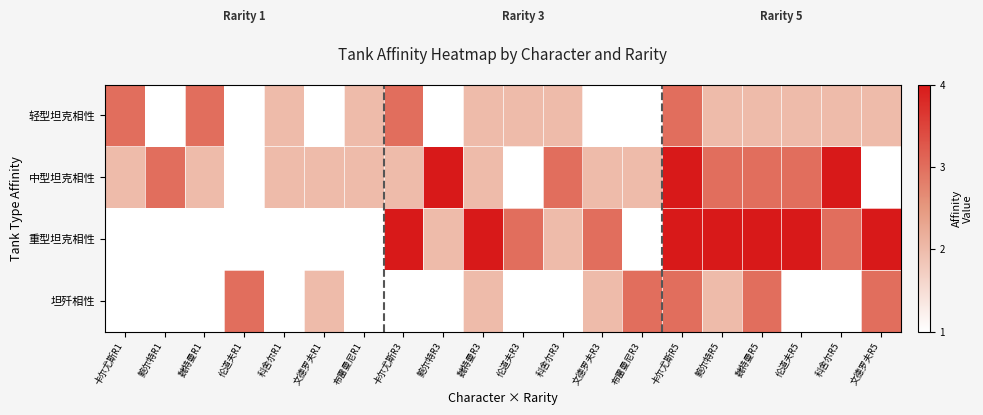

Rank the series by their maximum value, from highest to lowest.

中型坦克相性, 重型坦克相性, 轻型坦克相性, 坦歼相性